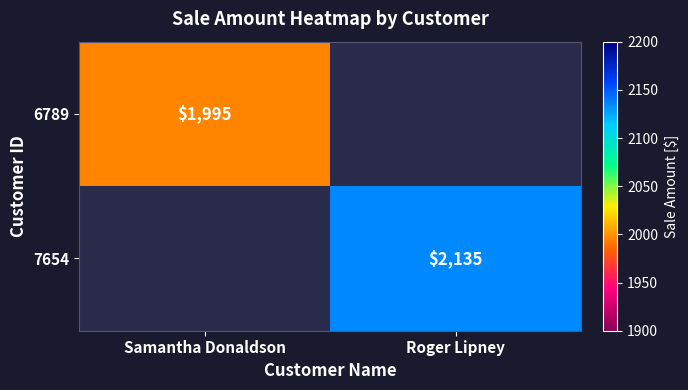

The value of 7654 at Roger Lipney is 869. True or false?

False